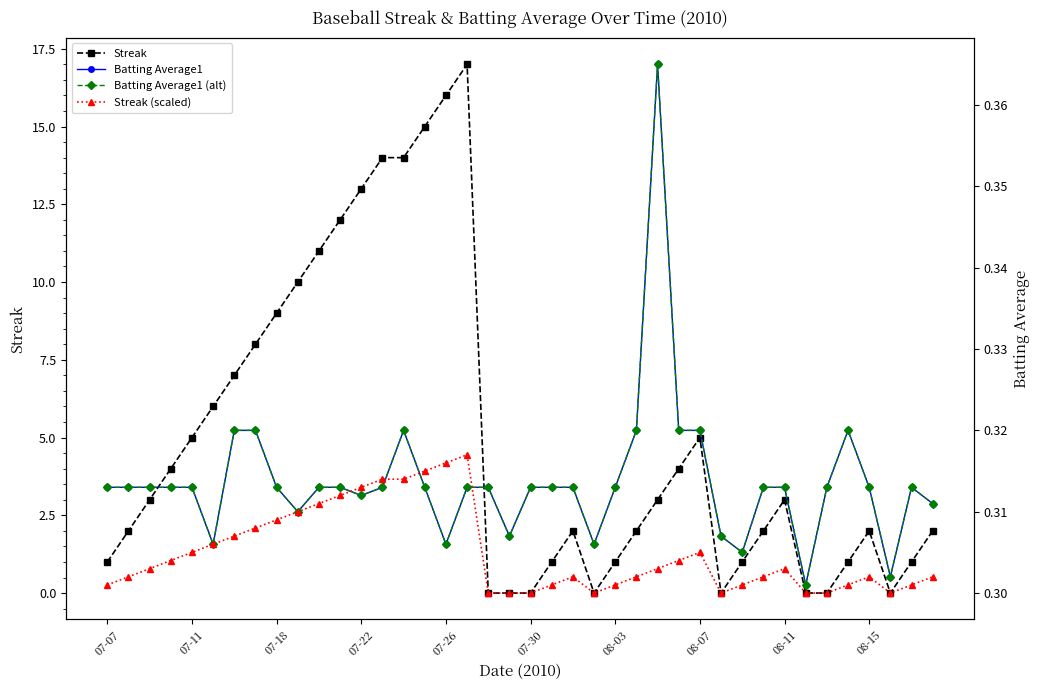

The Streak series shows 0.5 at 25. True or false?

False